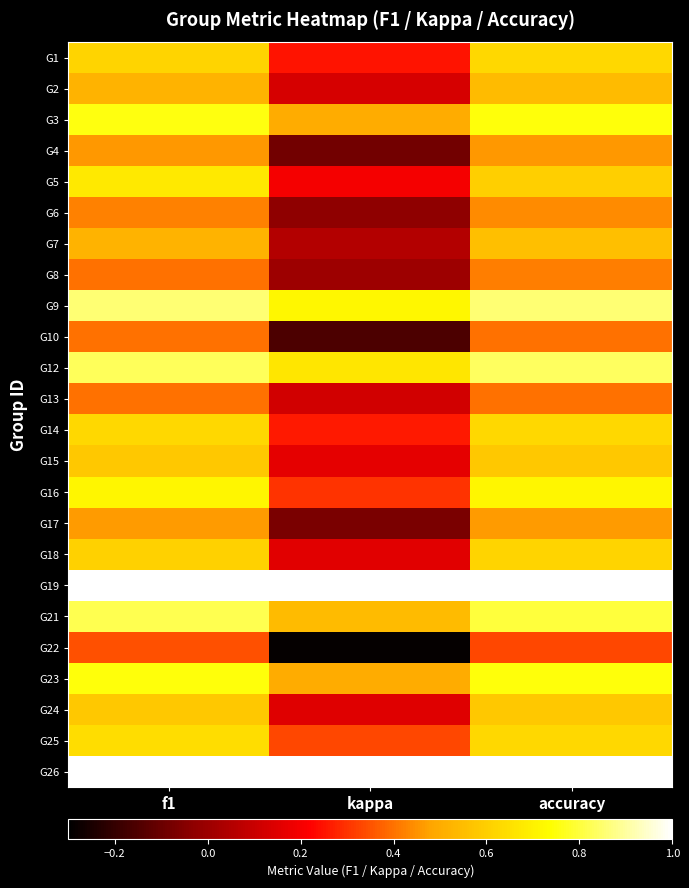

What is the maximum value shown in the chart?

1.0